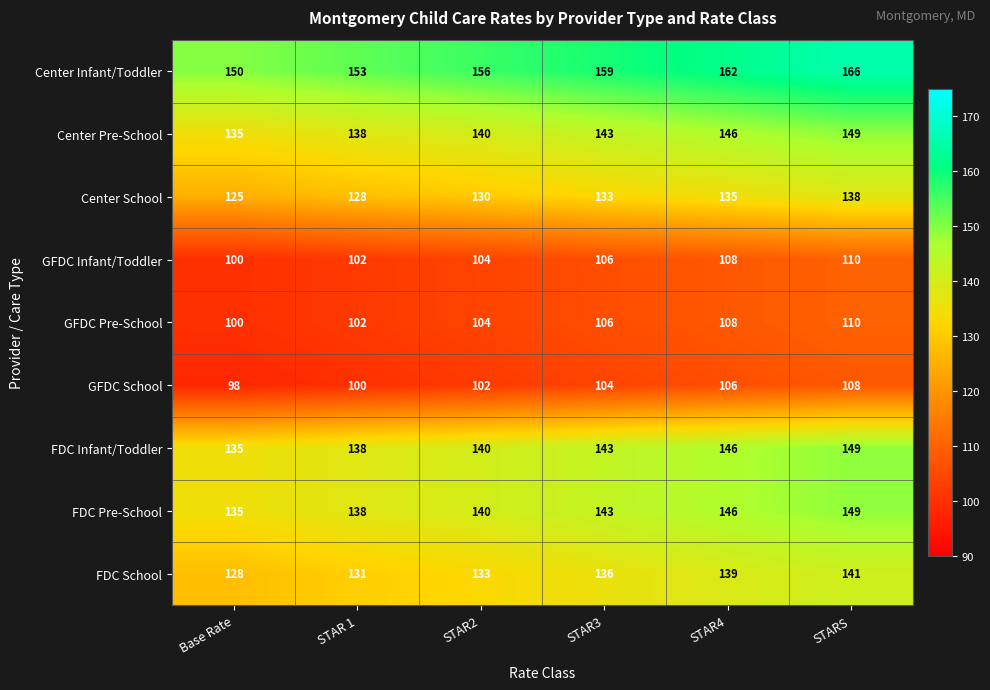

How many distinct data groups are displayed?

9